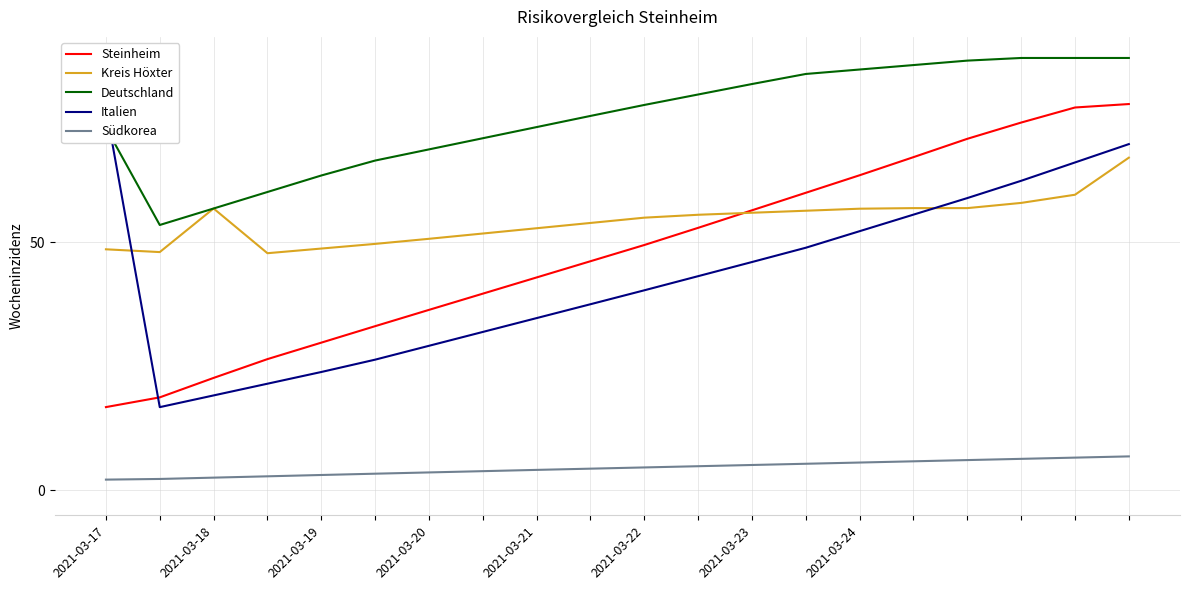

What is the value of the Italien point at the 10th from the left?

37.5